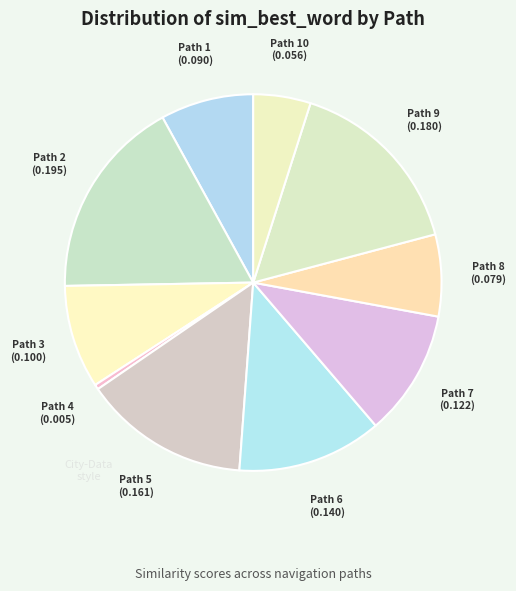

Combined, do Path 1 and Path 3 account for over 50%?

No